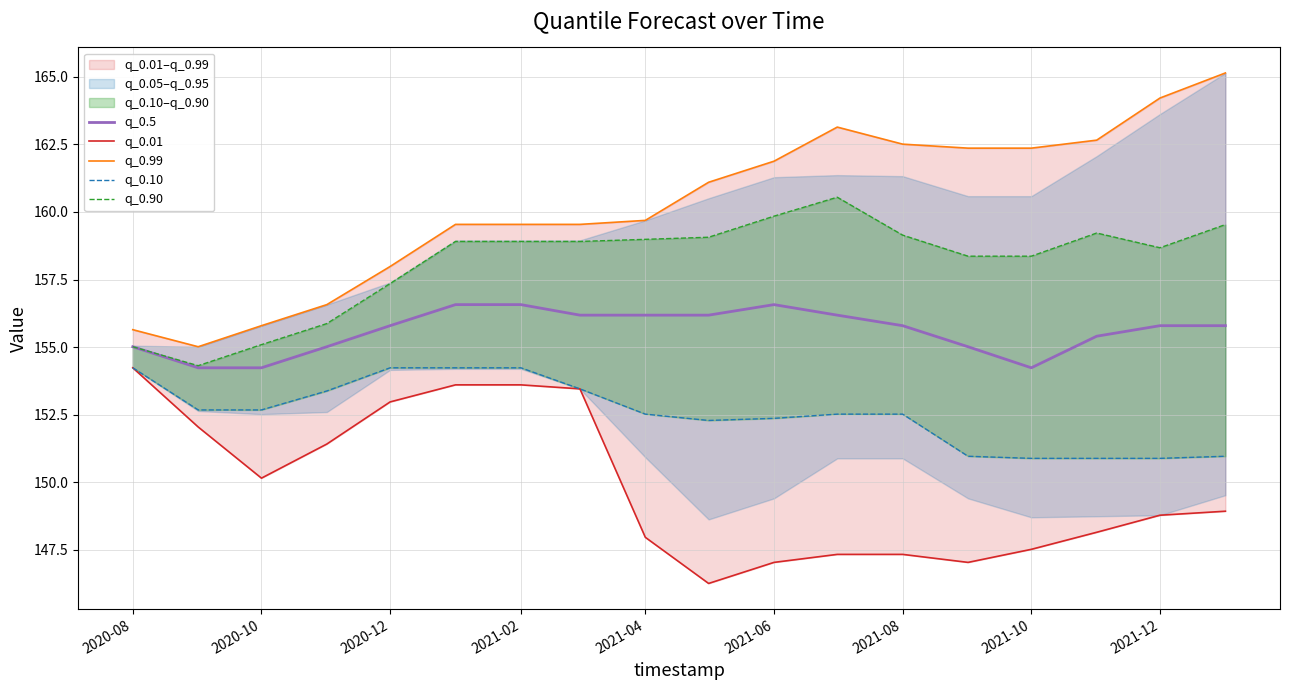

The q_0.5 series shows 155.0 at 2020-08. True or false?

True